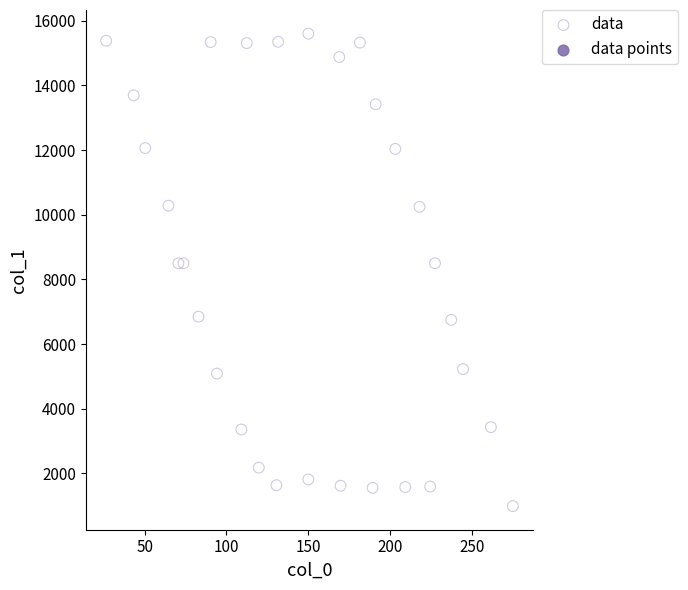

What is the range of X values (max minus min)?

248.5